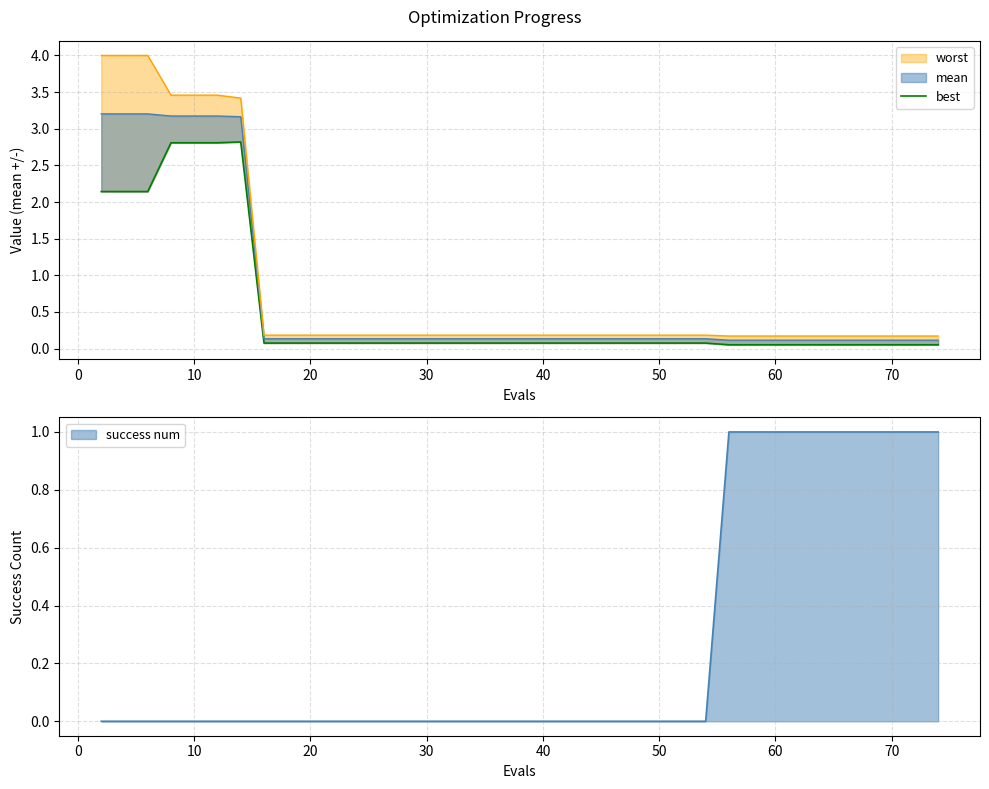

Is it true that the value at 70 is 0.1?

True